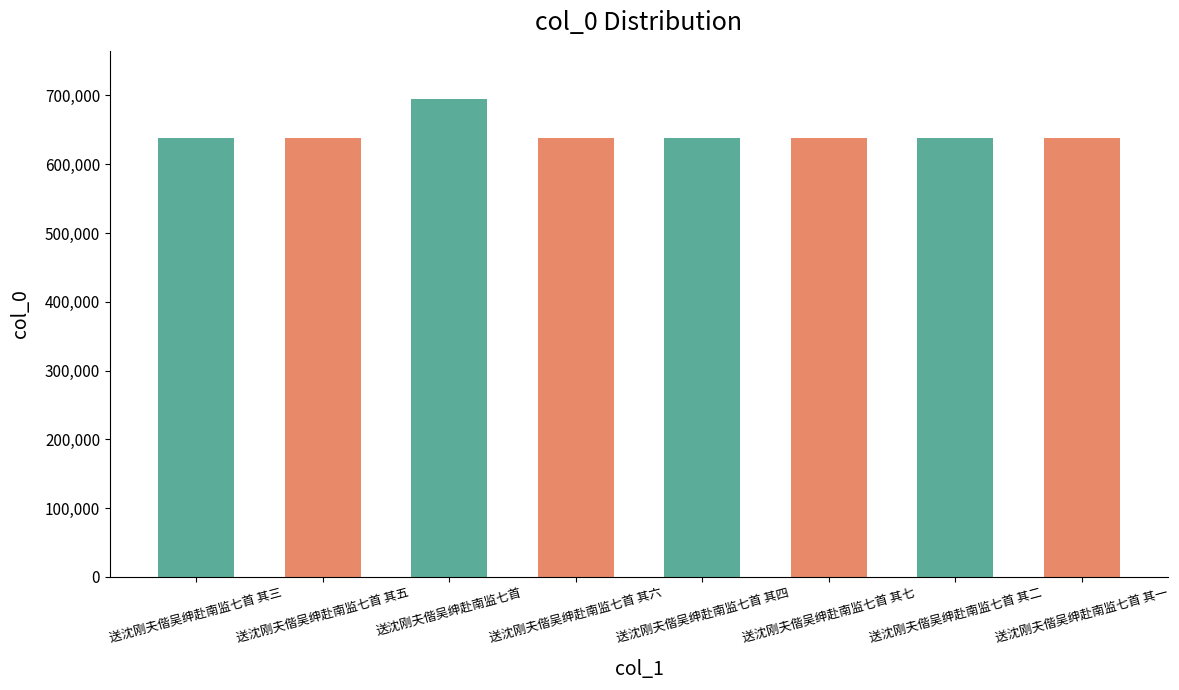

What is the value of the 6th bar from the left?

638332